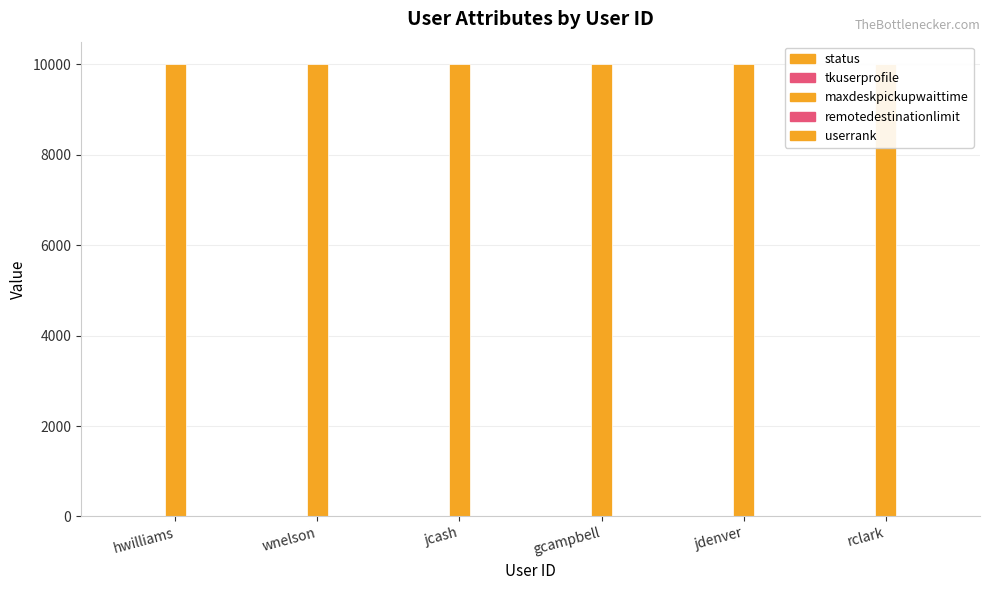

How many distinct data groups are displayed?

5